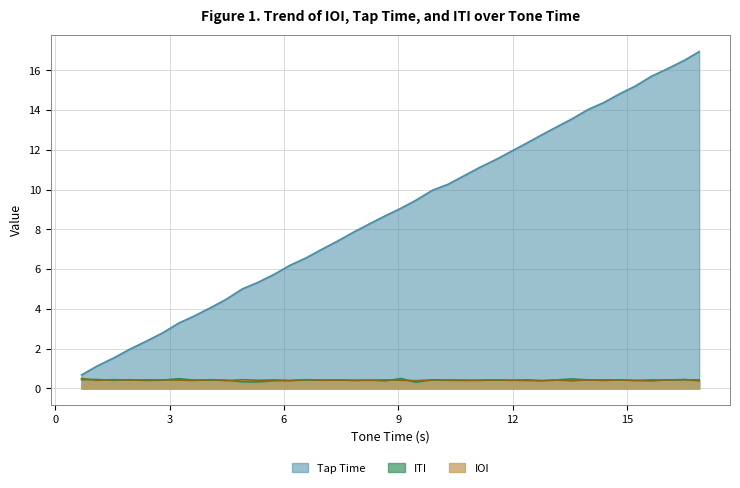

What is the average value of the ITI series?

0.4